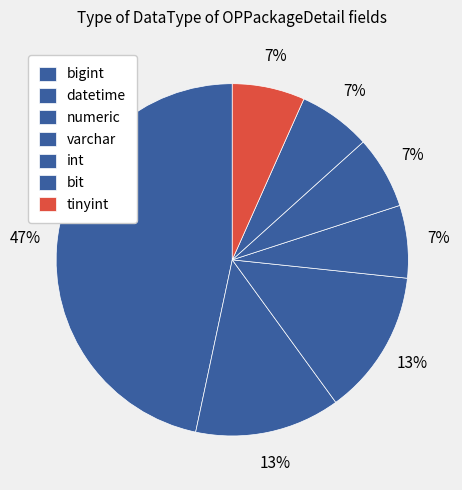

To the nearest percent, what is the combined percentage of numeric and datetime?

33%